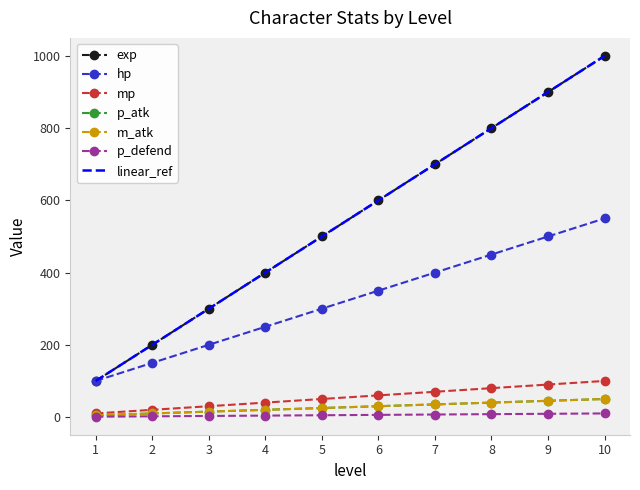

What is the difference between the maximum and minimum values in the mp series?

90